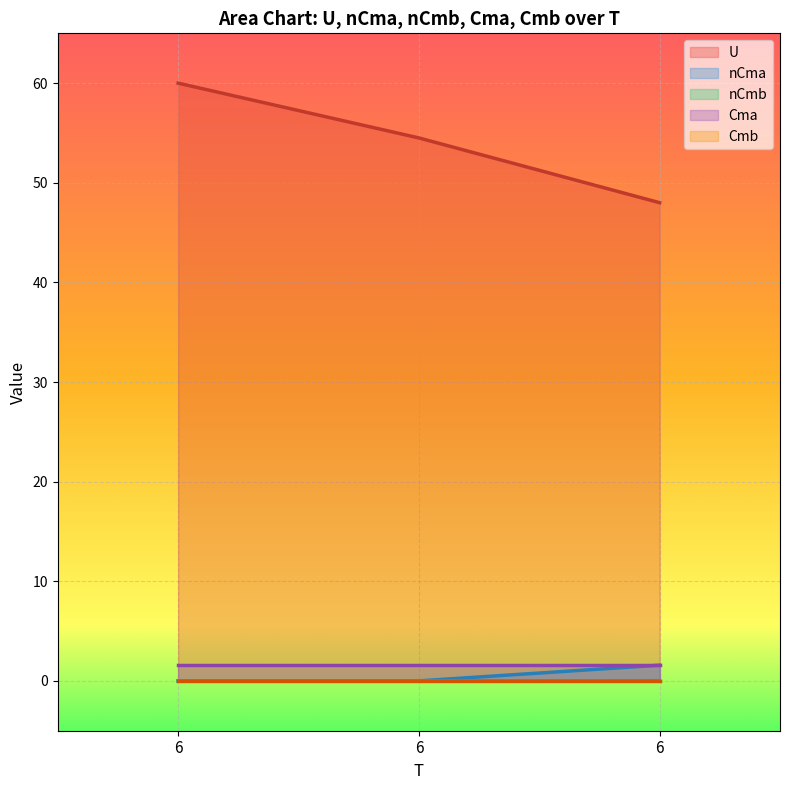

At which category is the sum across all series the highest?

6